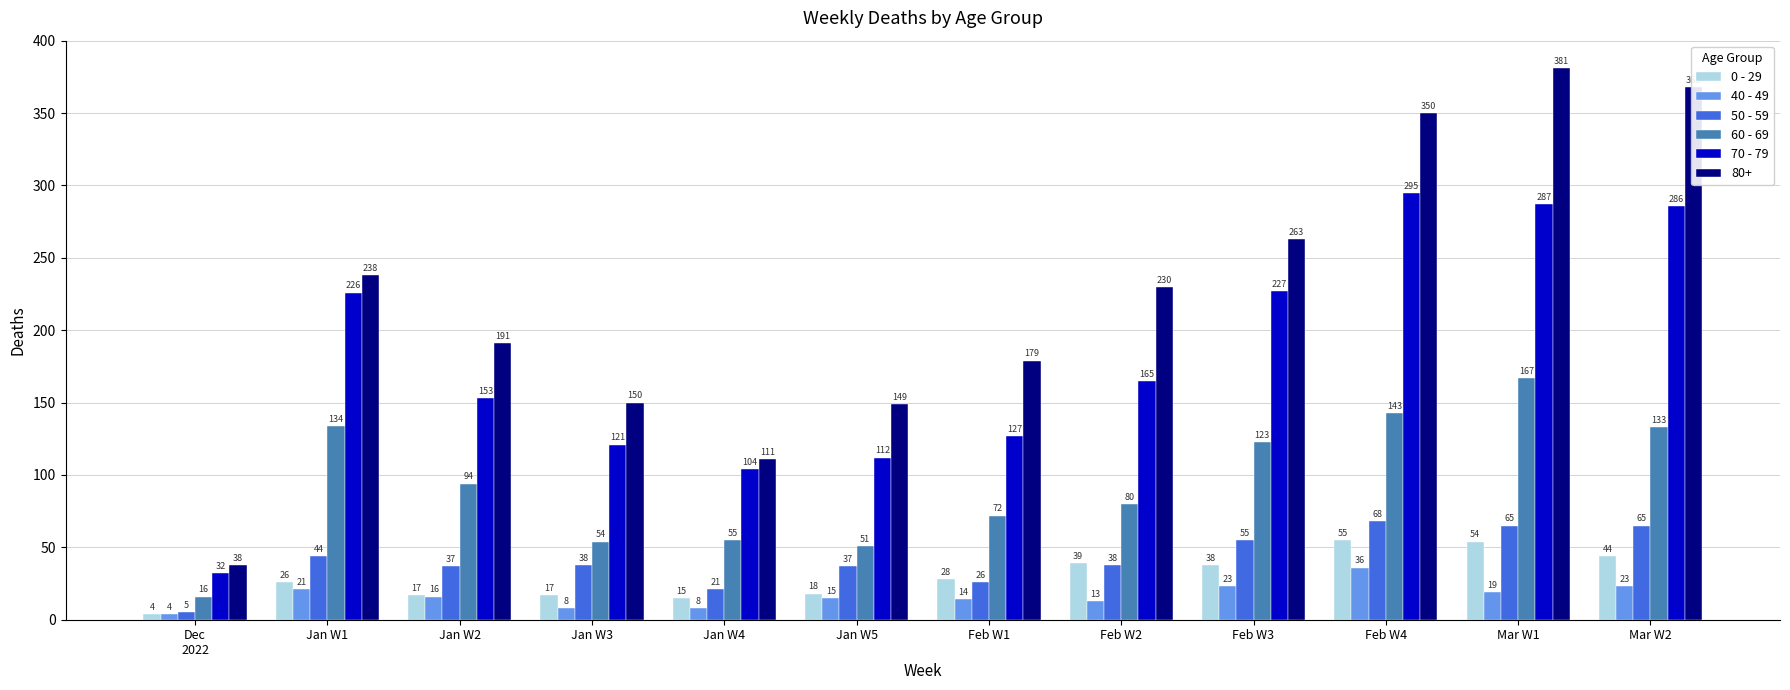

List the series in order of their peak value, lowest first.

40 - 49, 0 - 29, 50 - 59, 60 - 69, 70 - 79, 80+